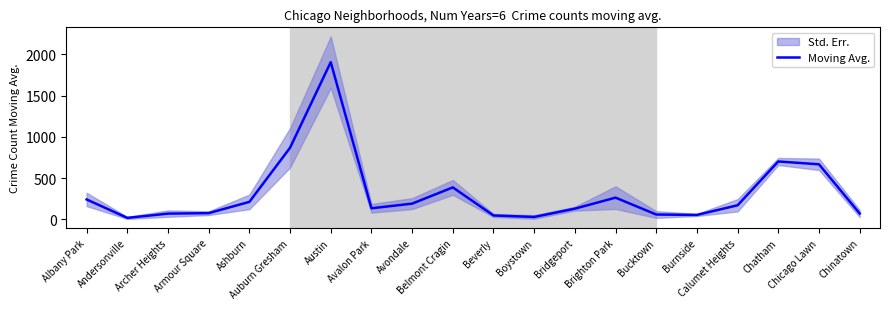

List the labels in order of value, smallest first.

Andersonville, Boystown, Beverly, Burnside, Bucktown, Archer Heights, Chinatown, Armour Square, Bridgeport, Avalon Park, Calumet Heights, Avondale, Ashburn, Albany Park, Brighton Park, Belmont Cragin, Chicago Lawn, Chatham, Auburn Gresham, Austin